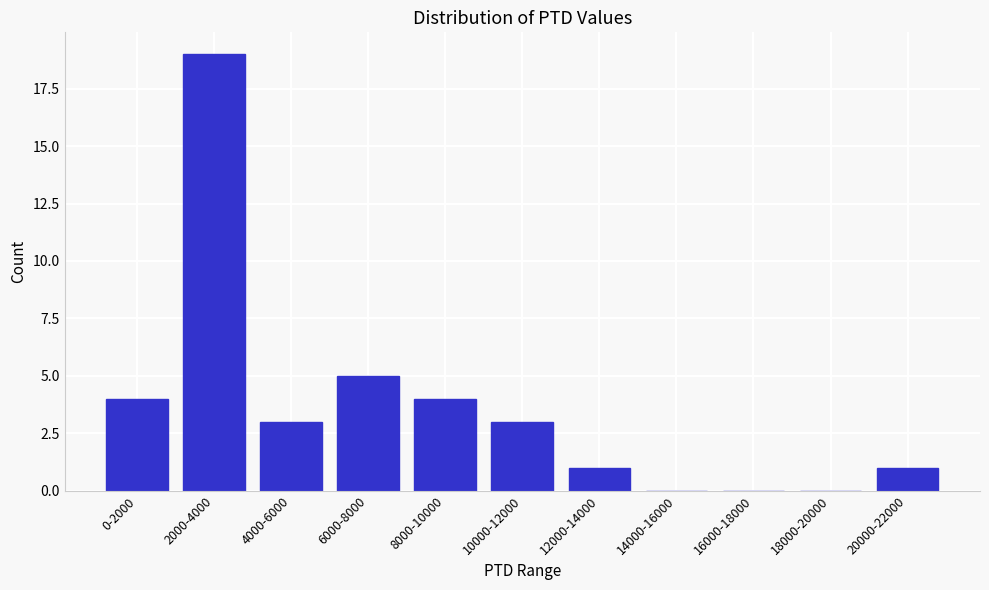

Reading left to right, extract all data points from this chart.

0-2000=4	2000-4000=19	4000-6000=3	6000-8000=5	8000-10000=4	10000-12000=3	12000-14000=1	14000-16000=0	16000-18000=0	18000-20000=0	20000-22000=1